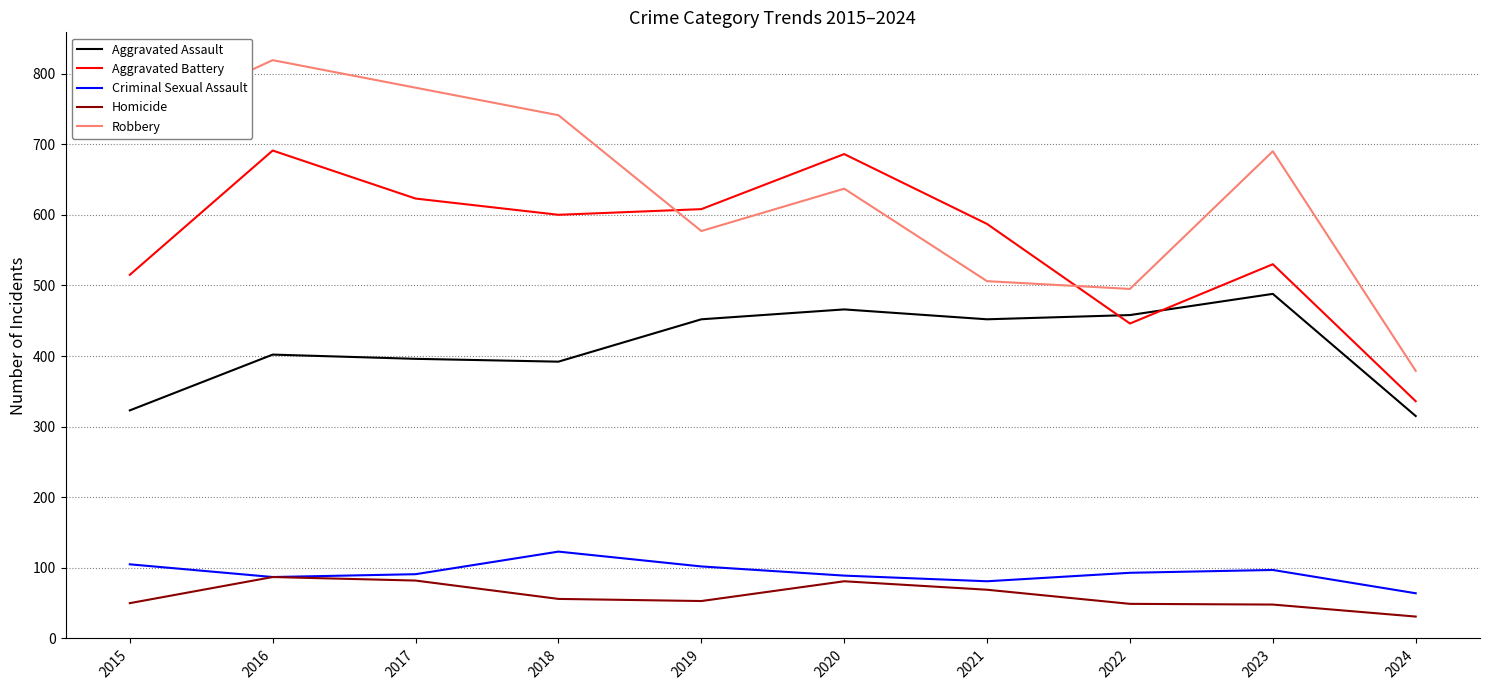

The Aggravated Battery series shows 623 at 2017. True or false?

True